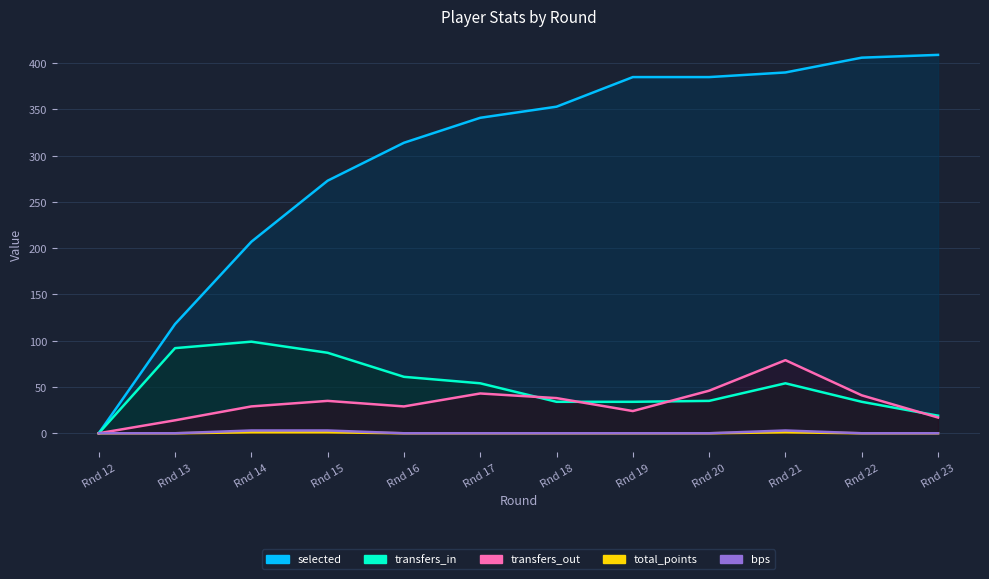

How many data points does each series have?

12